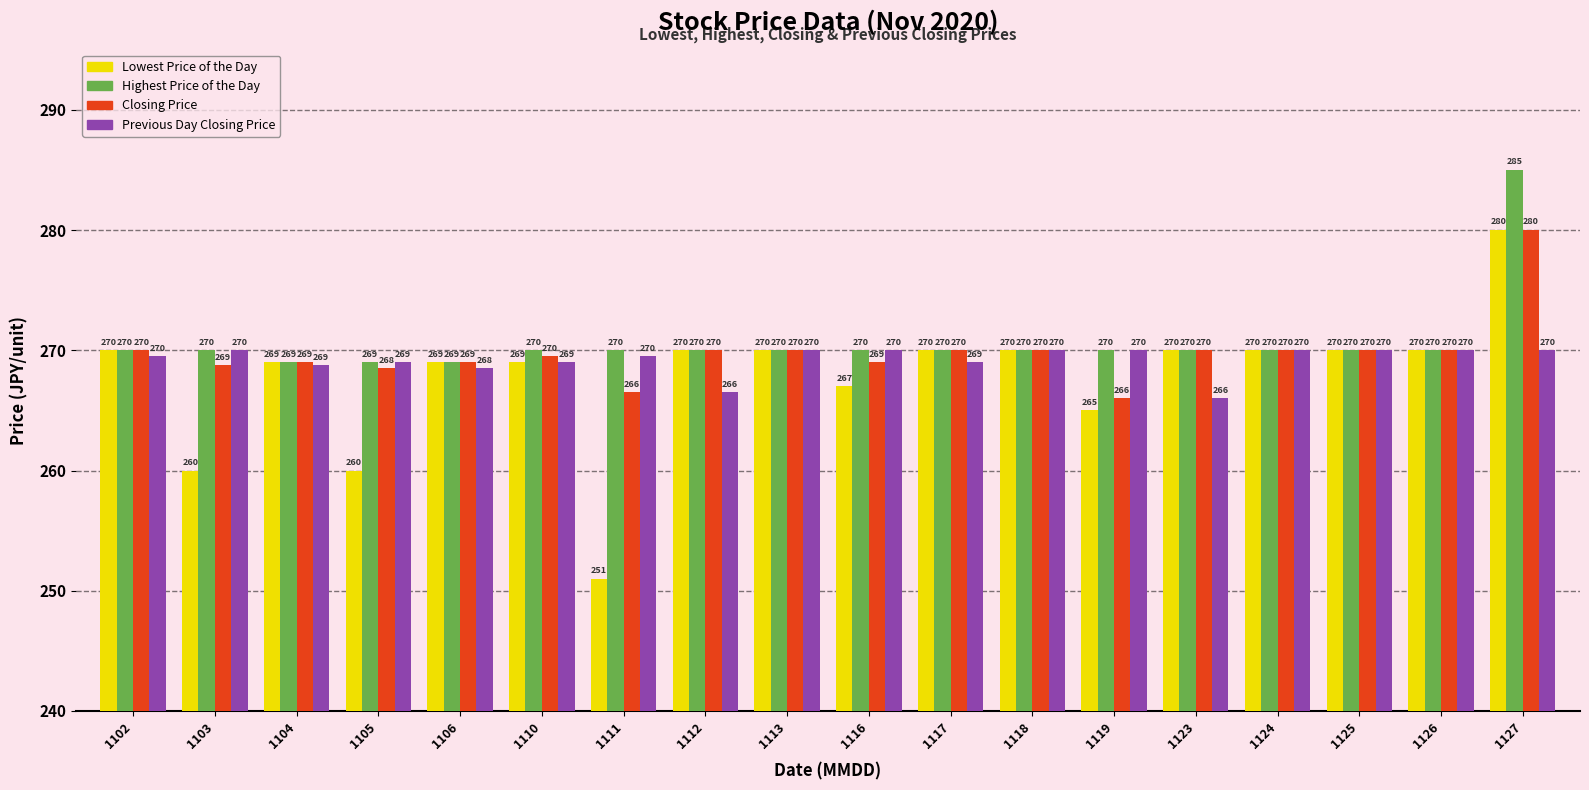

Which series has the widest spread of values?

Lowest Price of the Day